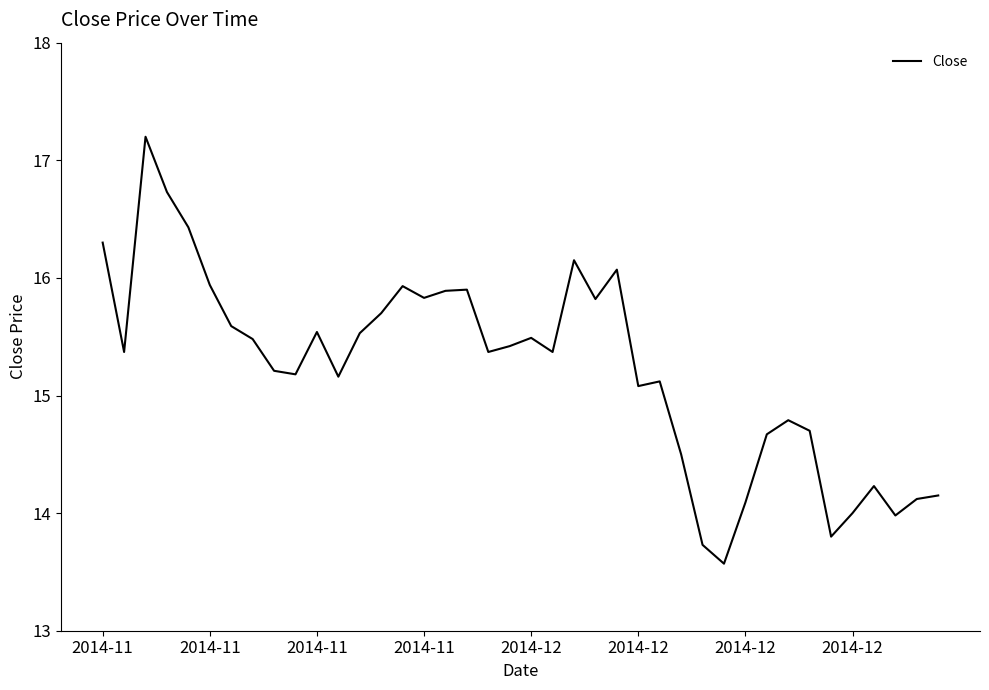

What is the difference between the maximum and minimum values?

3.6